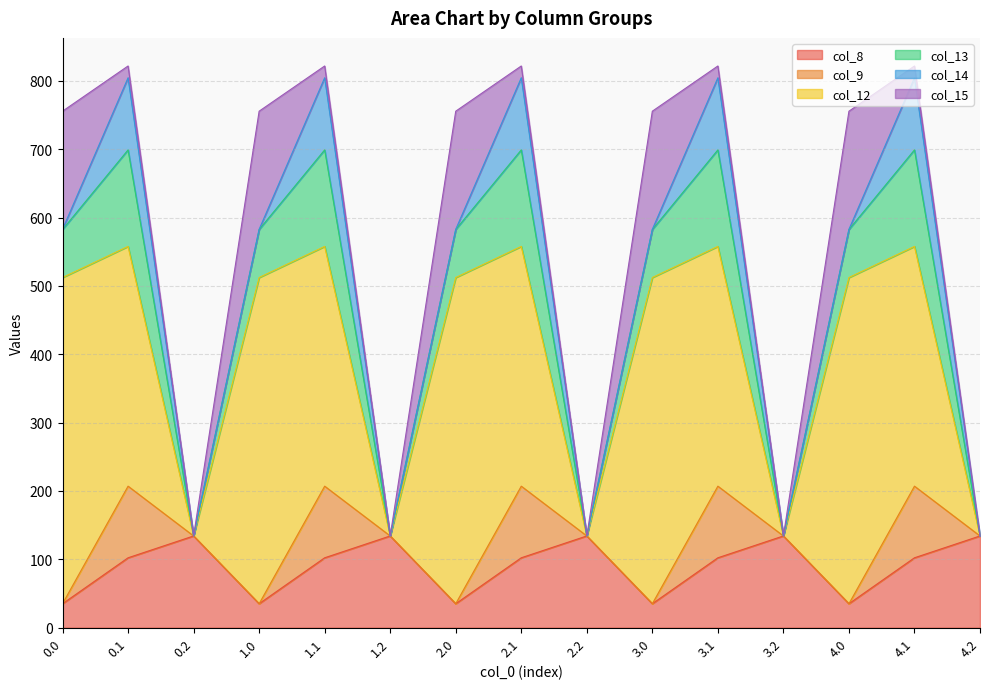

What is the approximate value of col_14 at 1.0?

0.3